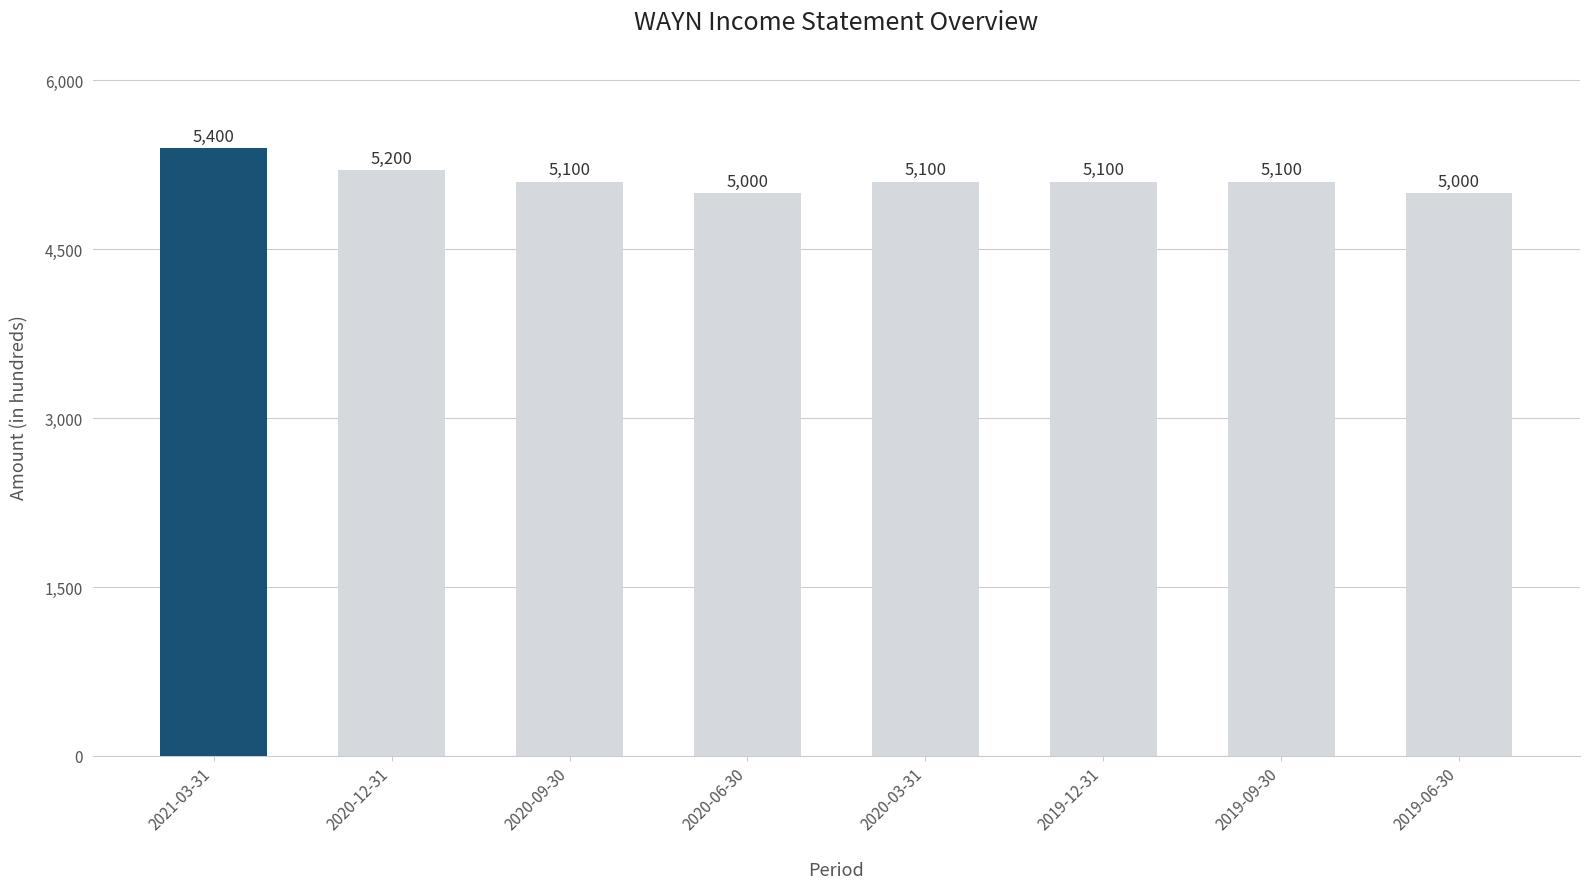

Reading left to right, transcribe all the data shown in this chart.

2021-03-31=5400	2020-12-31=5200	2020-09-30=5100	2020-06-30=5000	2020-03-31=5100	2019-12-31=5100	2019-09-30=5100	2019-06-30=5000